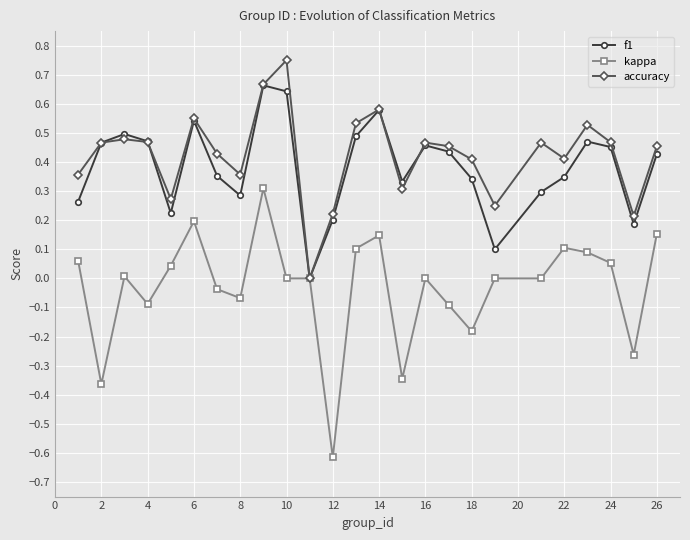

What is the smallest value displayed?

-0.6